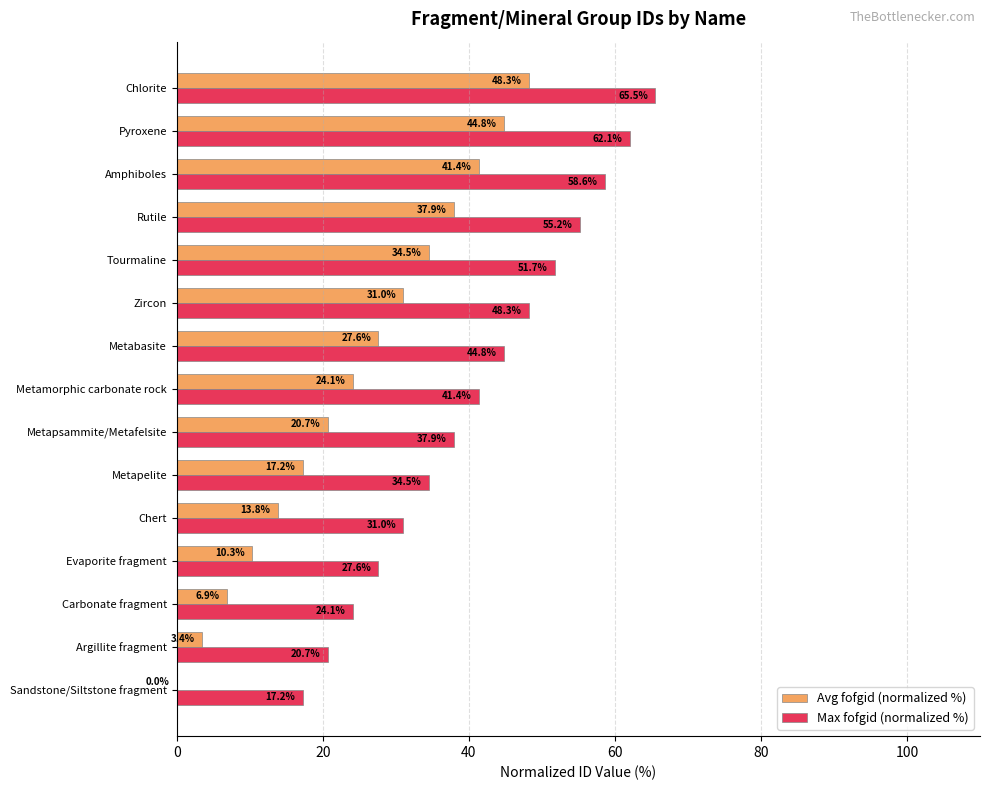

What is the total value across all series at Metapsammite/Metafelsite?

58.6